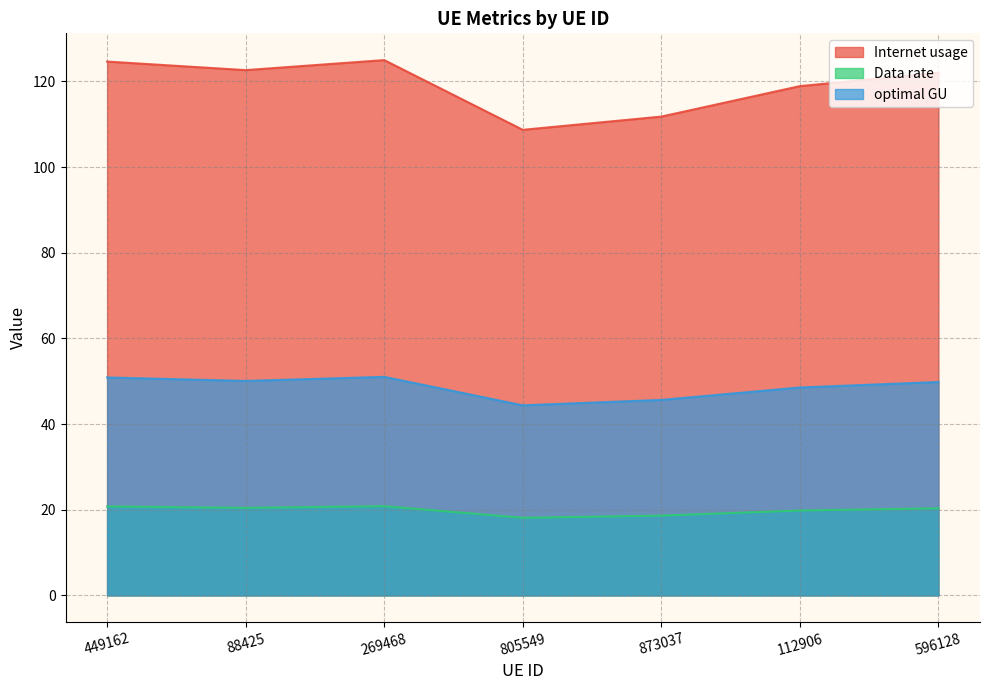

Where is Internet usage nearest to the value 116?

112906